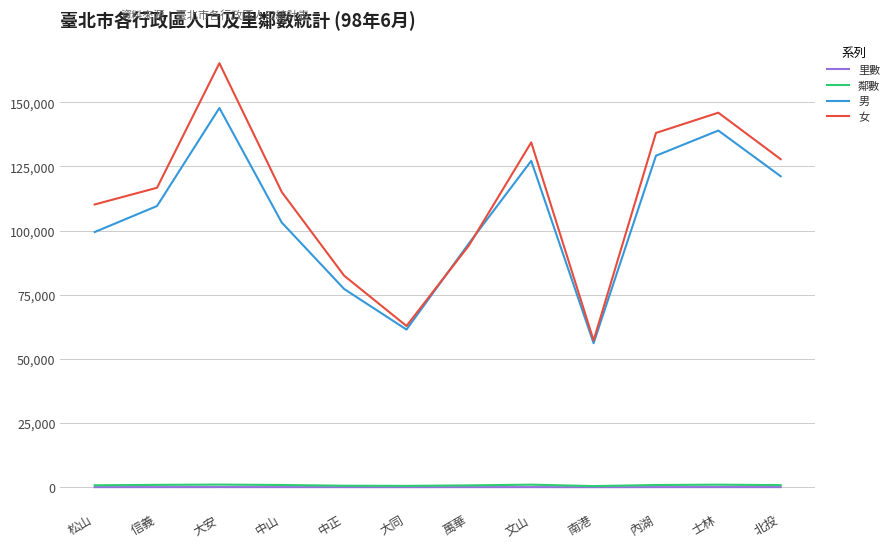

True or false: 鄰數 and 女 intersect in this chart.

False